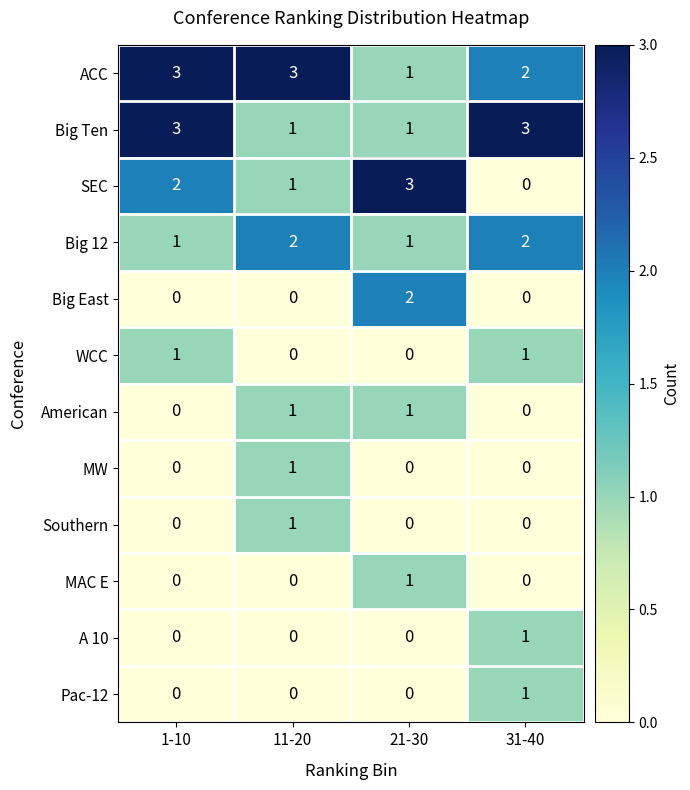

Count the A 10 values in the range 0 to 1.

4